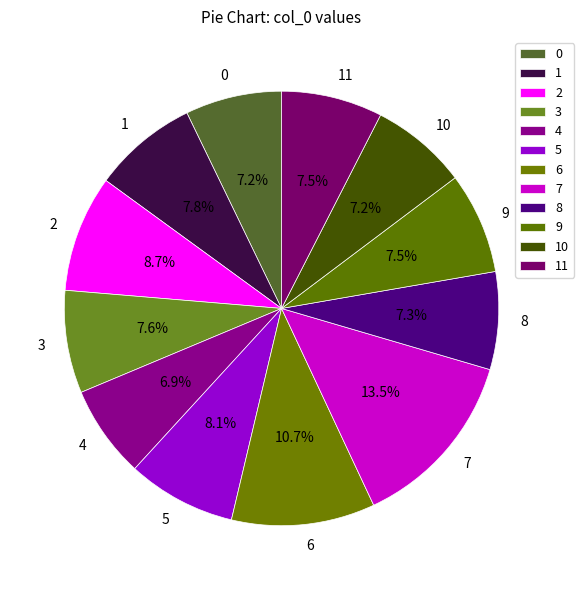

What percentage do 5 and 8 together represent?

15.4%